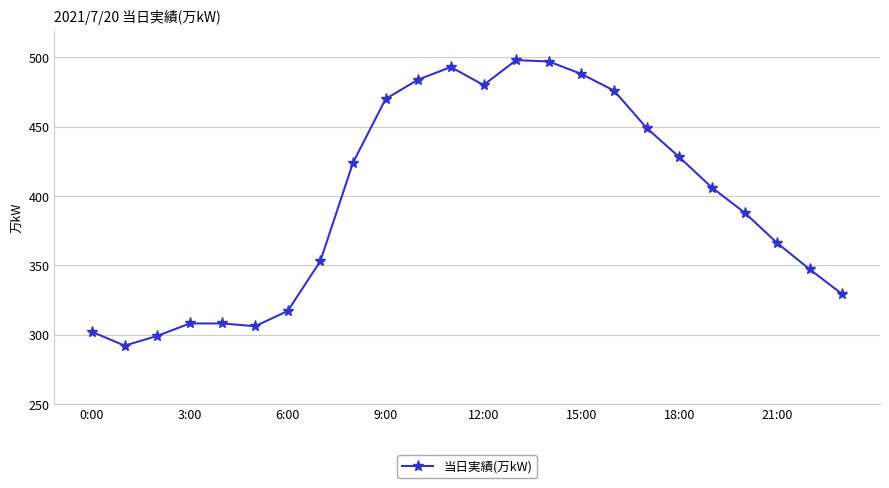

What is the minimum value shown in the chart?

292